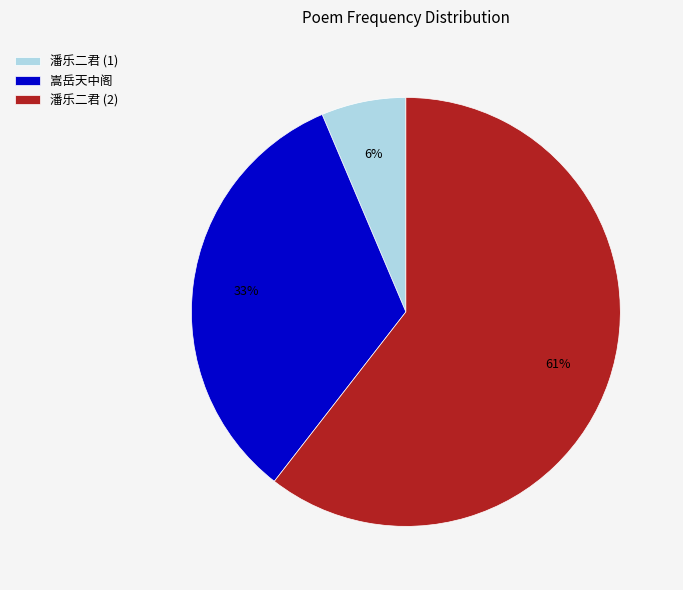

Which category accounts for the majority?

潘乐二君 (2)